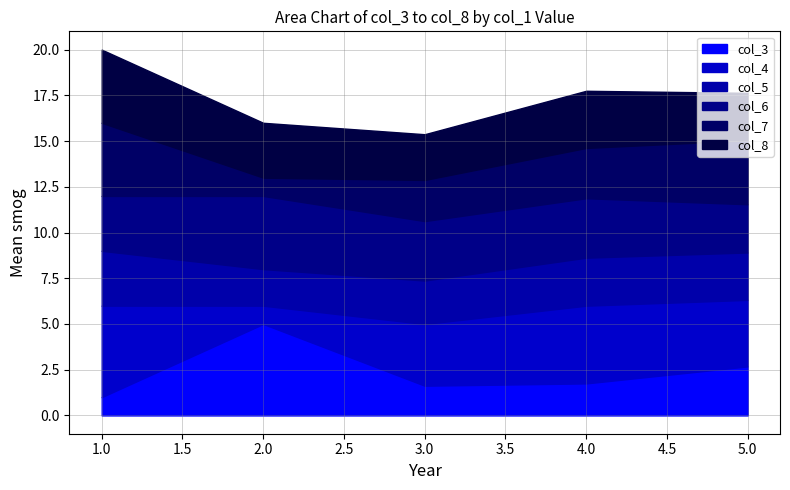

Between which two adjacent categories do col_6 and col_4 first intersect?

1 and 2